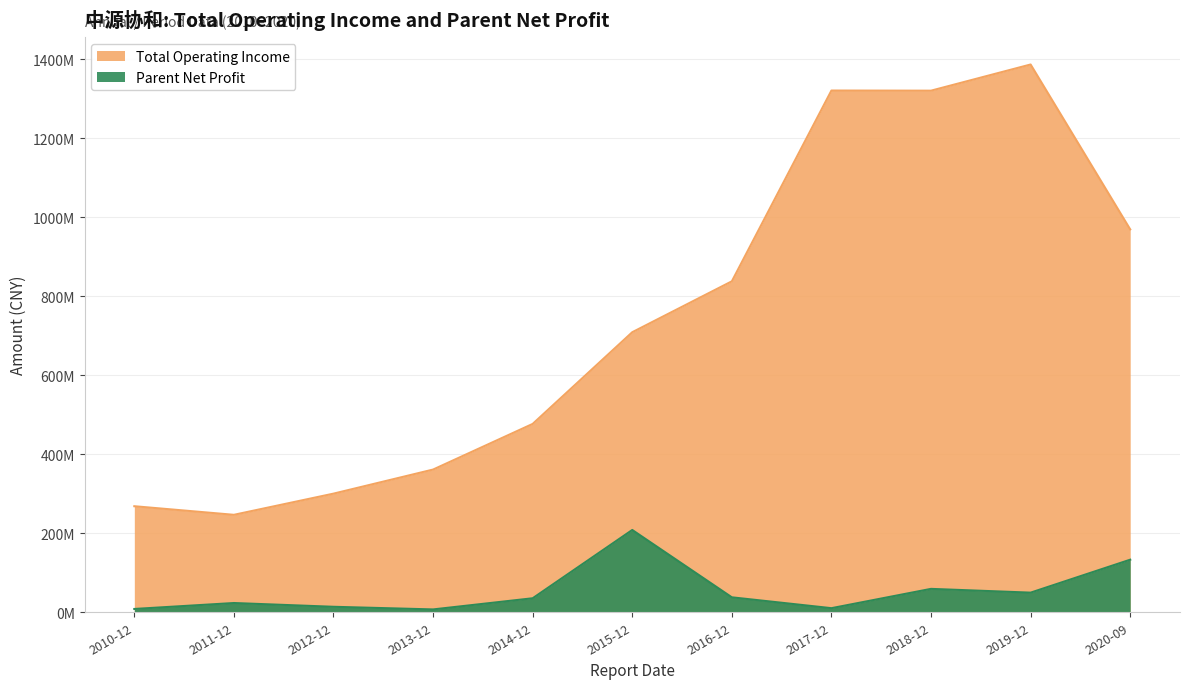

True or false: Parent Net Profit has more than 2 interior local peaks.

True